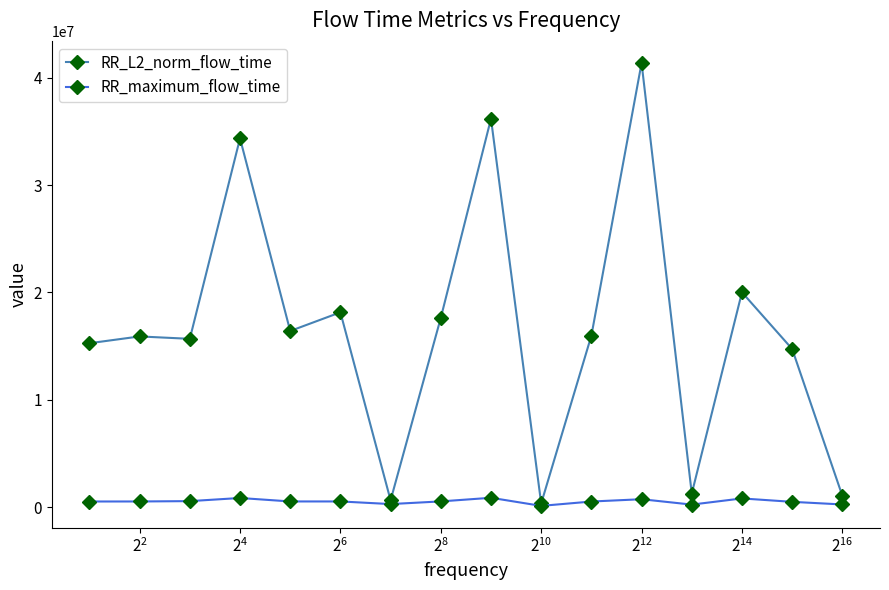

Rank the series by their maximum value, from highest to lowest.

RR_L2_norm_flow_time, RR_maximum_flow_time